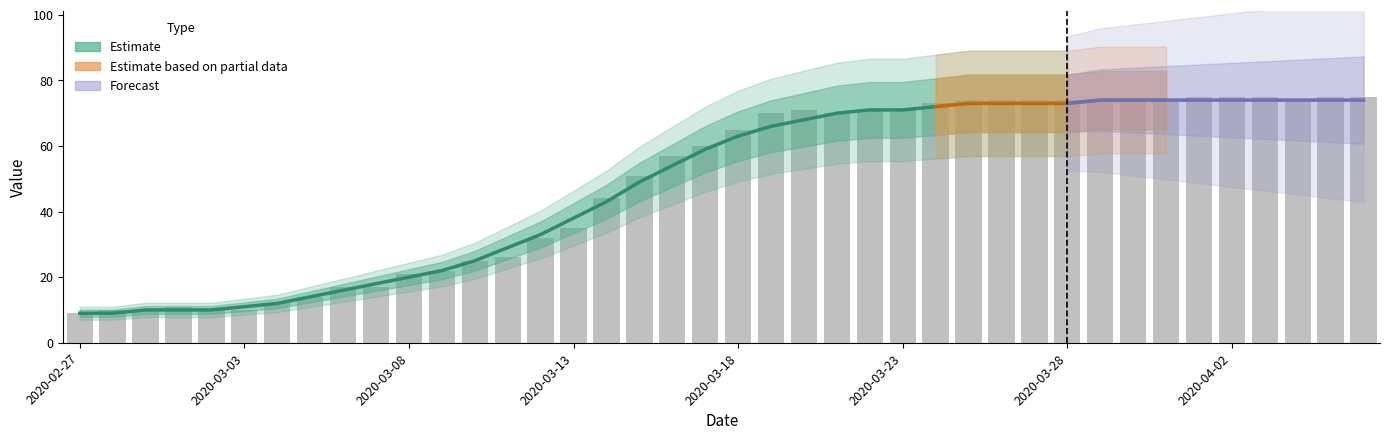

How many values exceed 65?

19